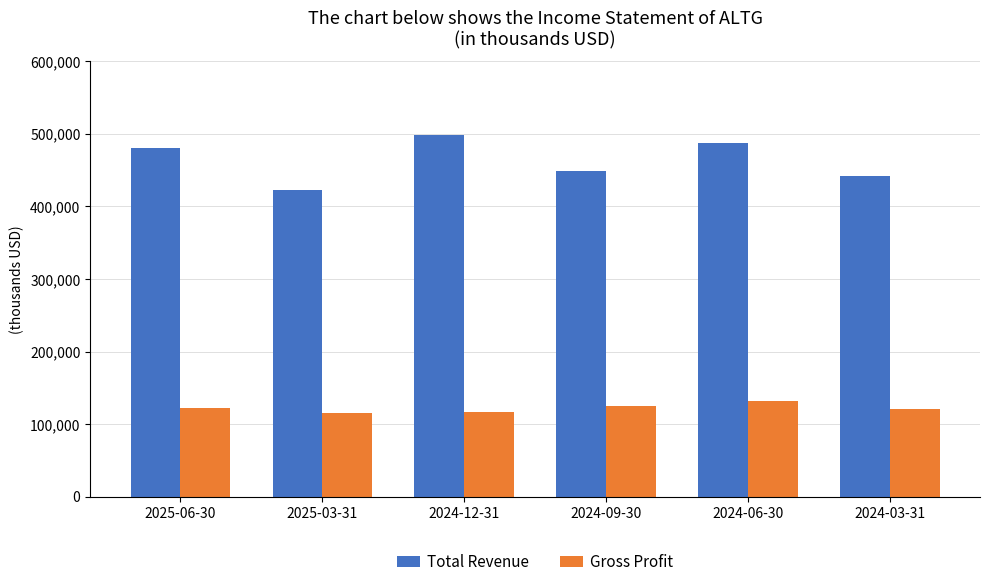

What is the difference between the maximum and minimum values in the Total Revenue series?

75100